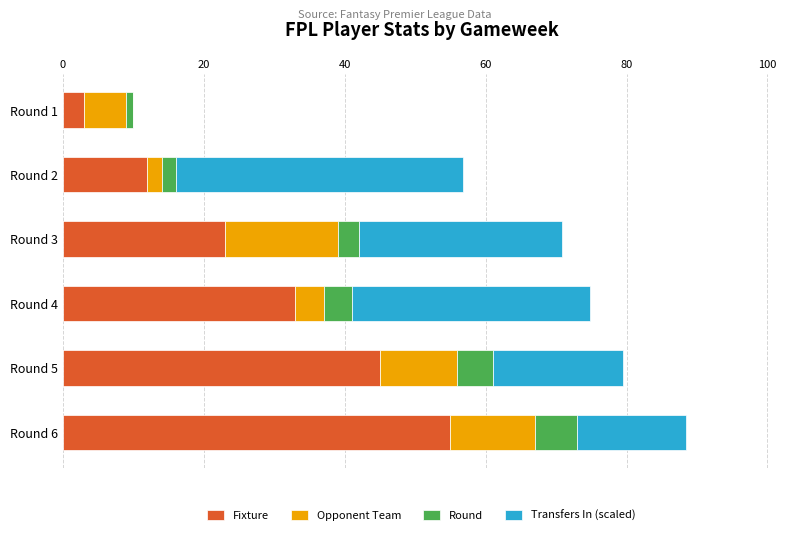

At which category is the sum across all series the highest?

Round 6